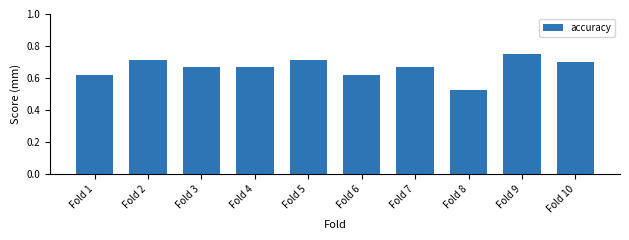

The chart shows a value of 0.7 at Fold 4. True or false?

True